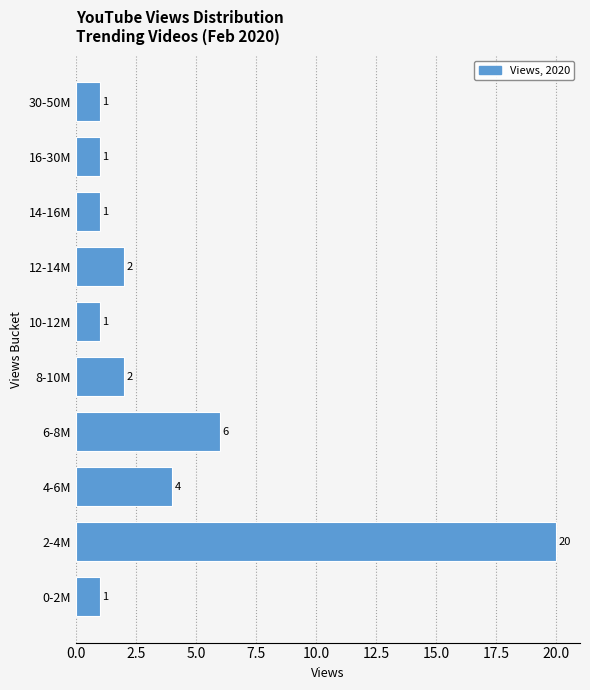

Reading bottom to top, what are all the values shown in this chart?

1	20	4	6	2	1	2	1	1	1